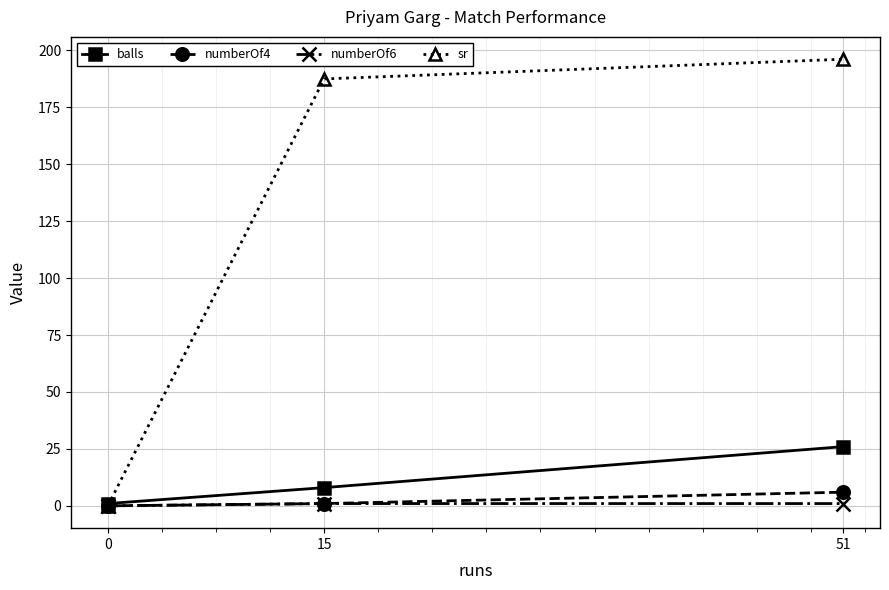

How many data points in numberOf6 are less than 1?

1